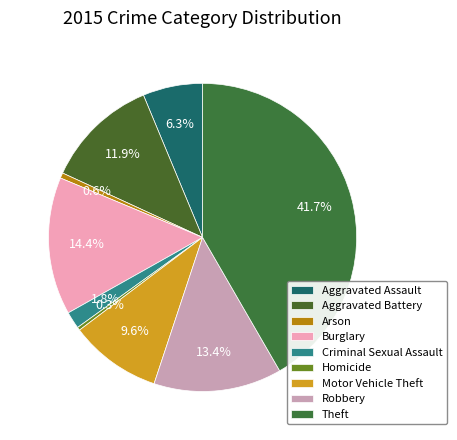

To the nearest percent, what percentage of the pie is Motor Vehicle Theft?

10%